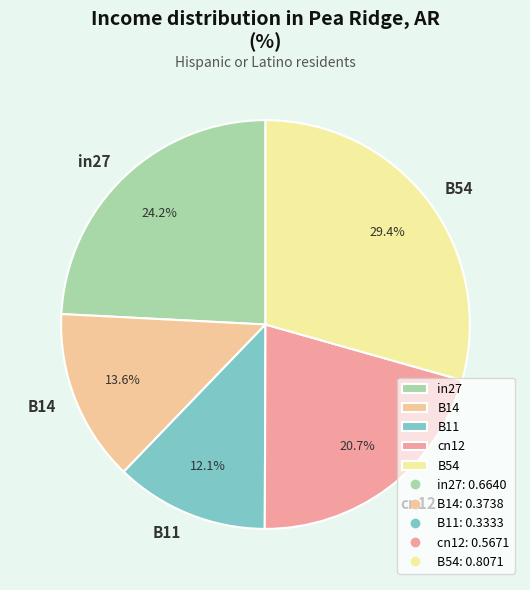

To the nearest percent, what portion does B14 represent?

14%